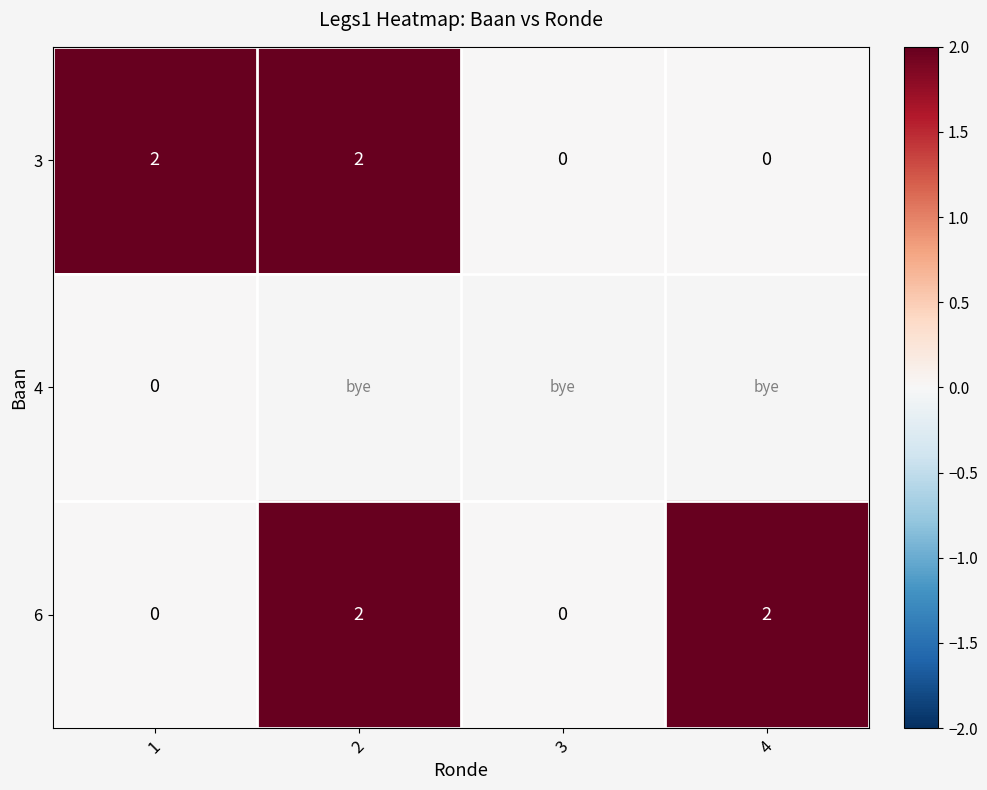

Count the 6 values in the range 0 to 2.

4